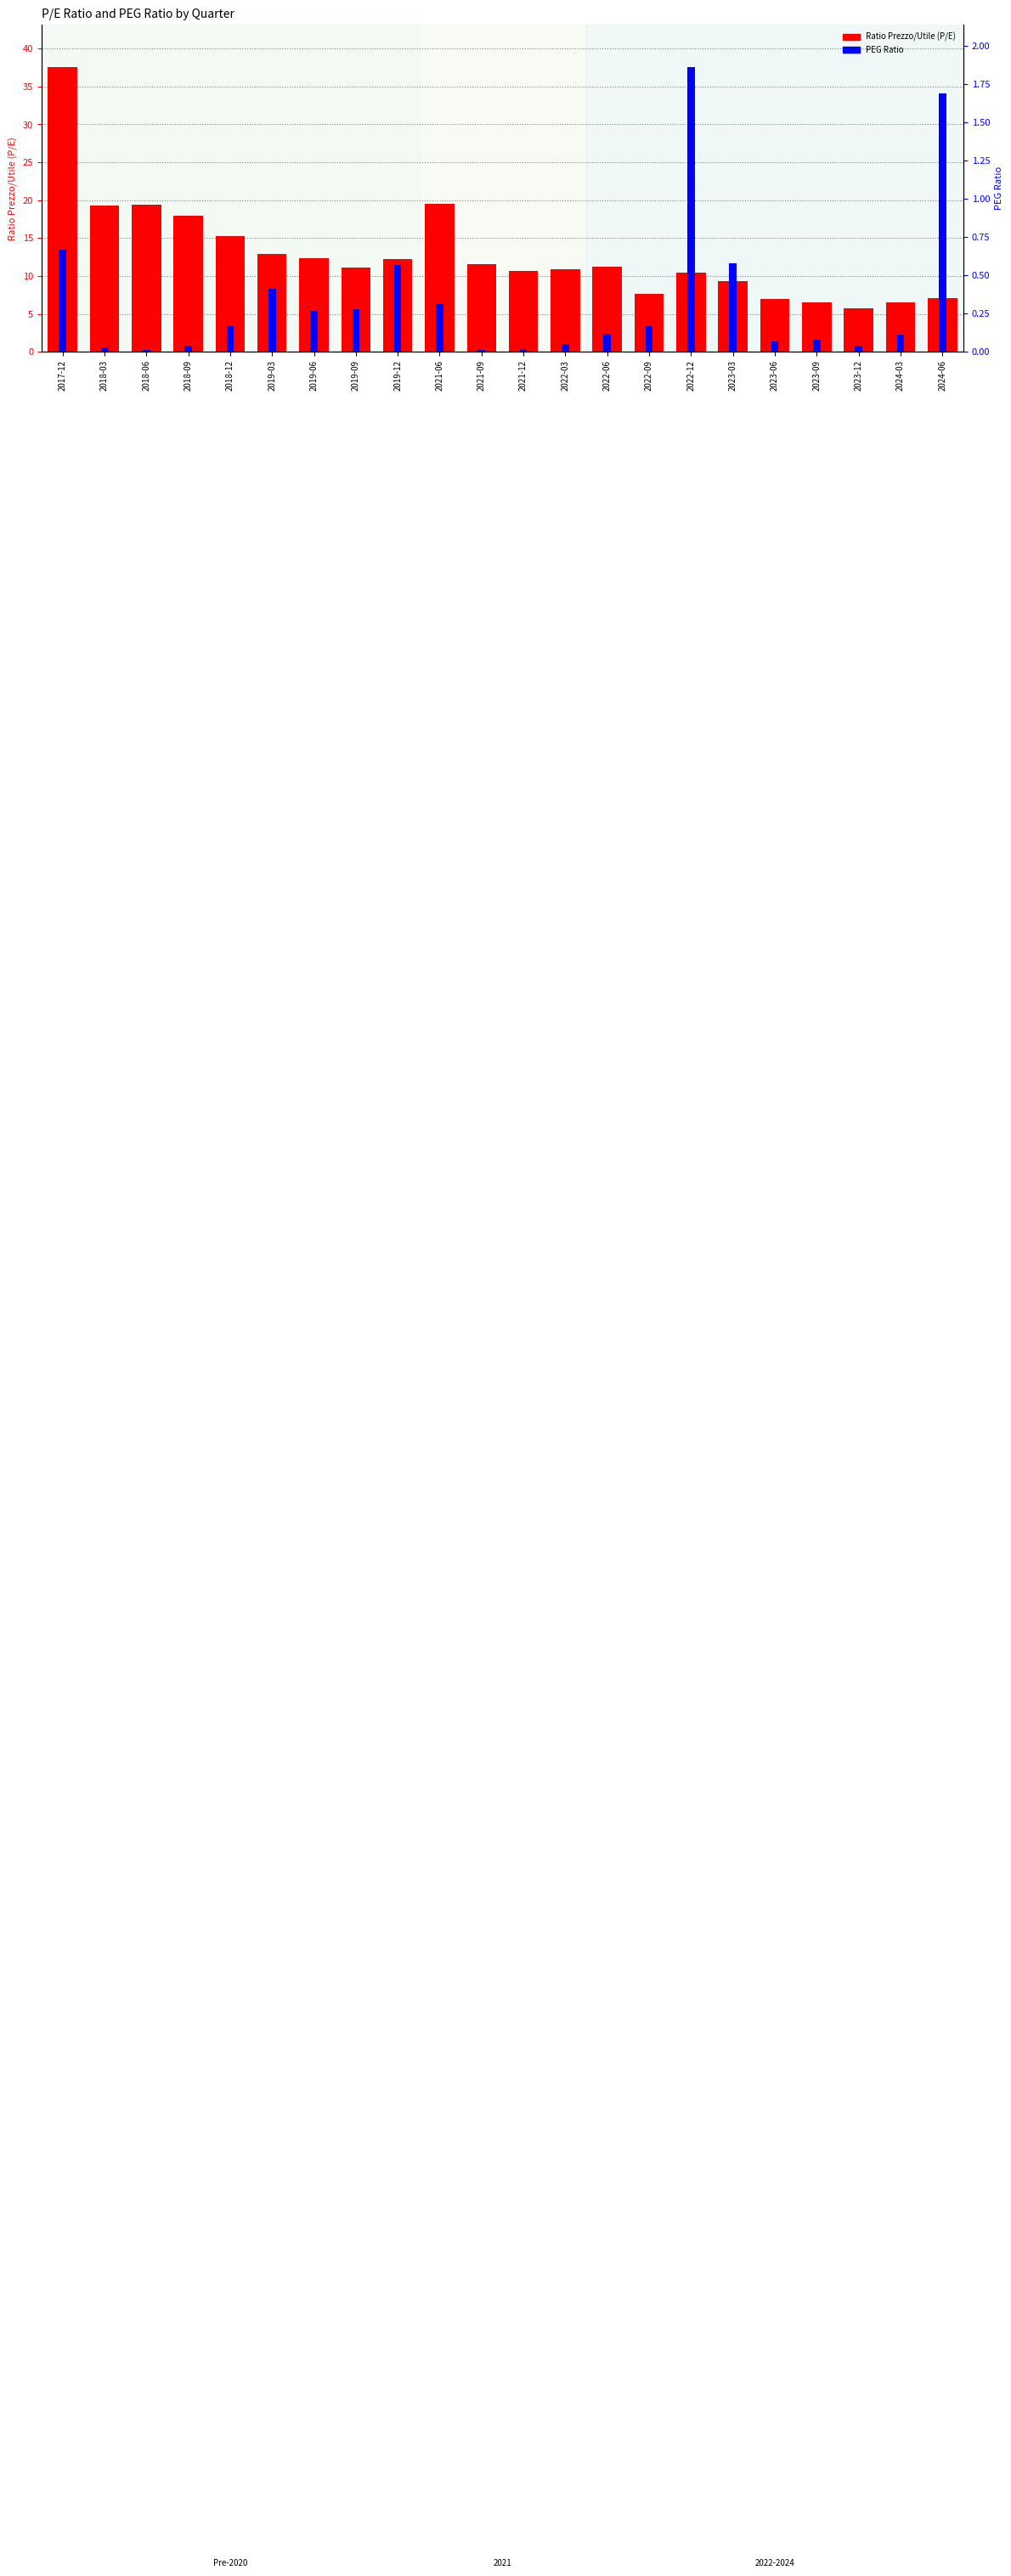

True or false: Ratio Prezzo/Utile (P/E) has a value of 17.9 at 2018-09.

True